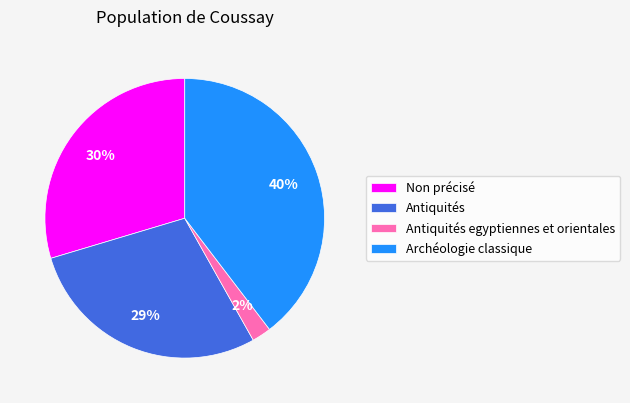

How many slices are in this pie chart?

4